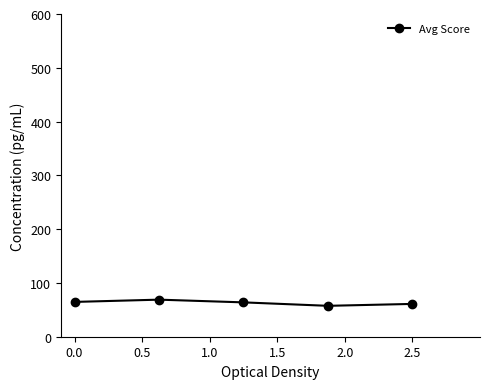

How many values are below 63?

2